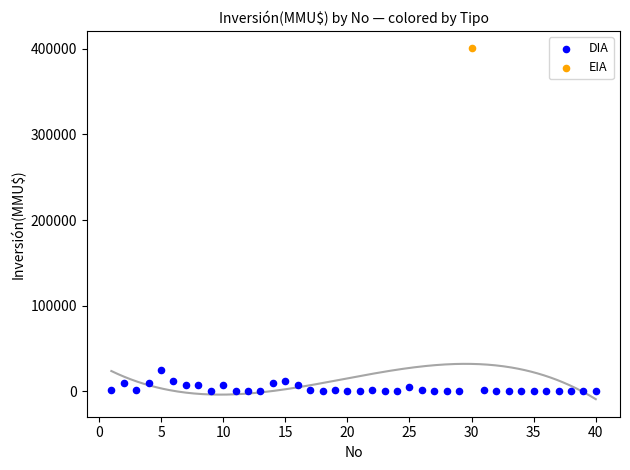

What are all the series names shown in the legend?

DIA, EIA